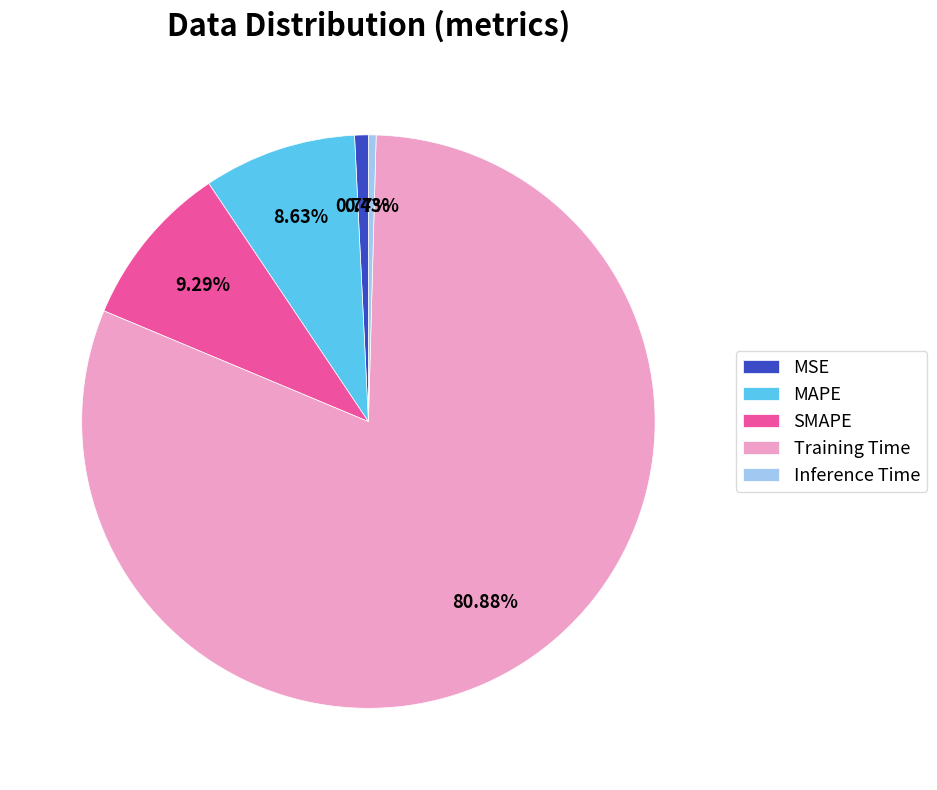

What is the total percentage of Inference Time and SMAPE?

9.7%